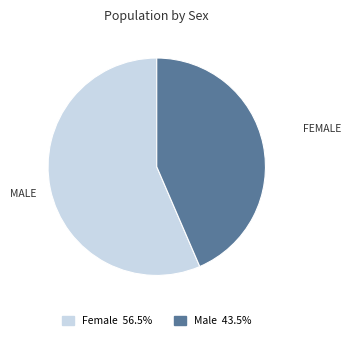

How many segments does this pie chart have?

2